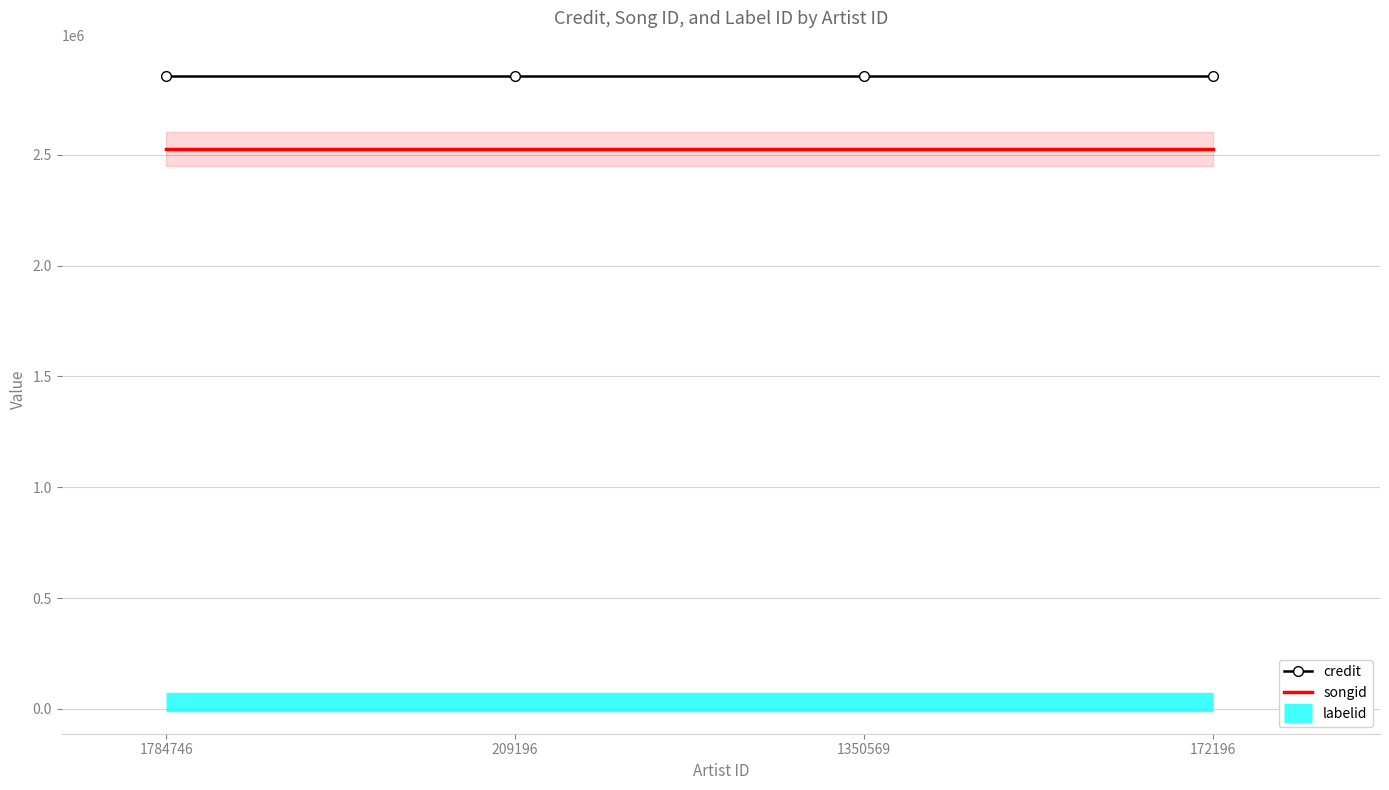

Is the value of labelid at 1784746 greater than the value of songid at 209196?

No